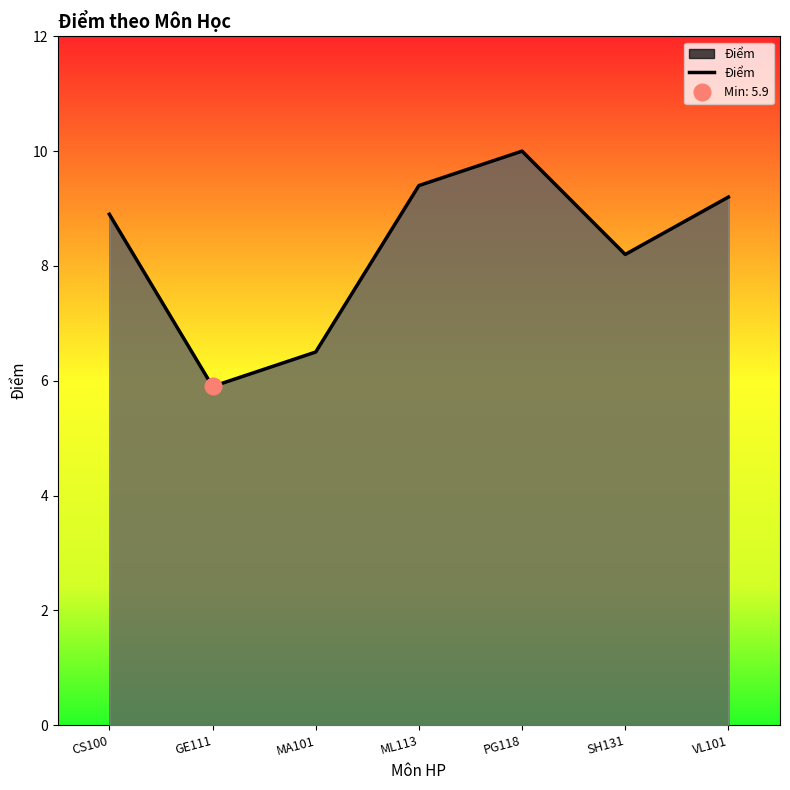

Rank the categories by value from lowest to highest.

GE111, MA101, SH131, CS100, VL101, ML113, PG118